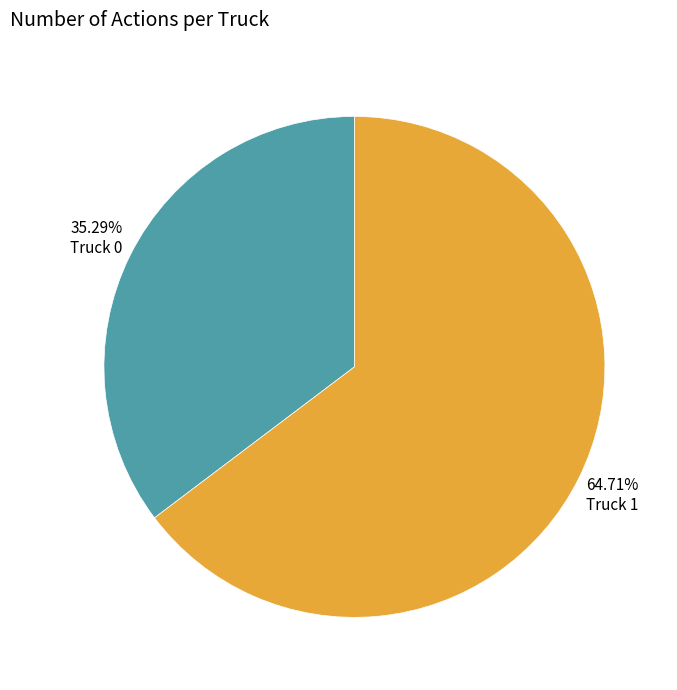

Combined, what portion of the pie is Truck 1 and Truck 0?

100.0%